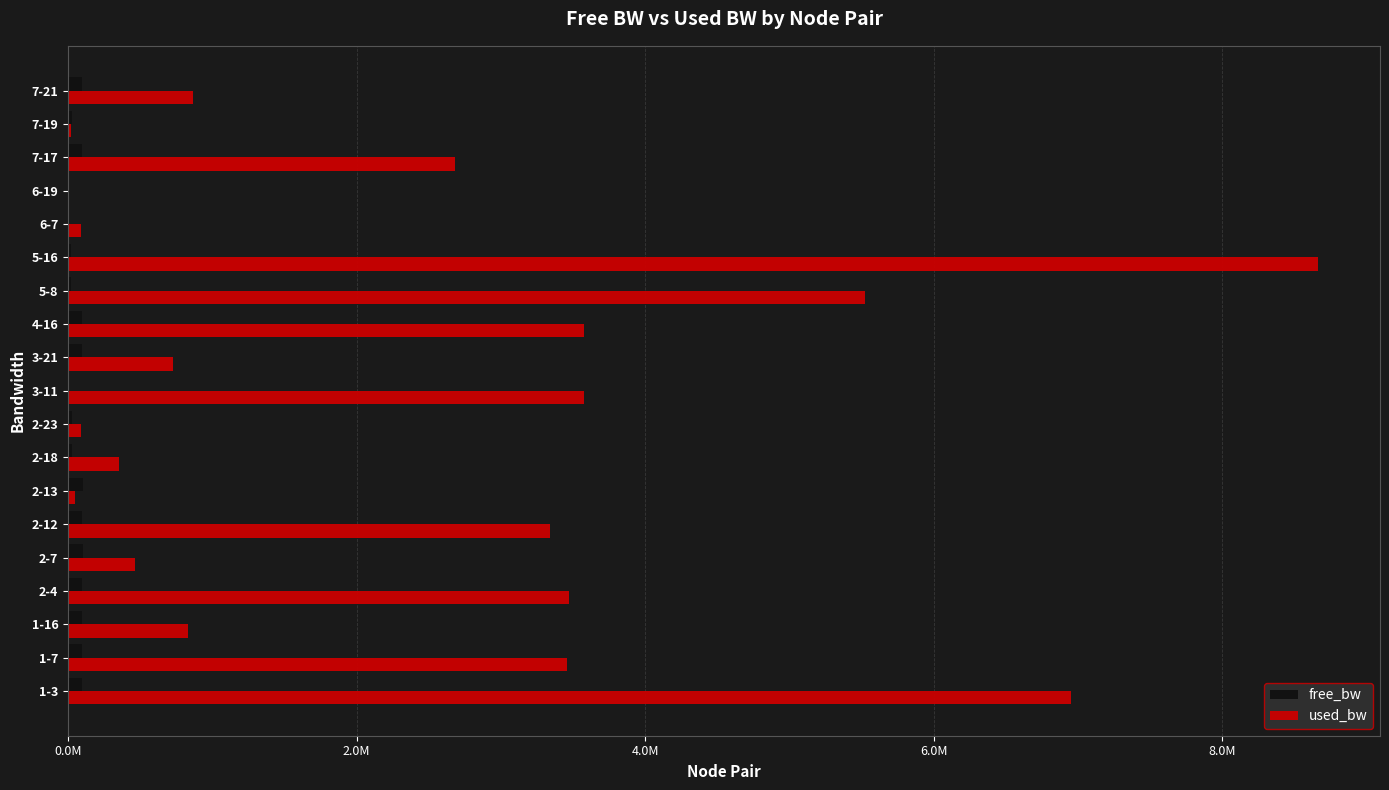

What are all the series names shown in the legend?

free_bw, used_bw